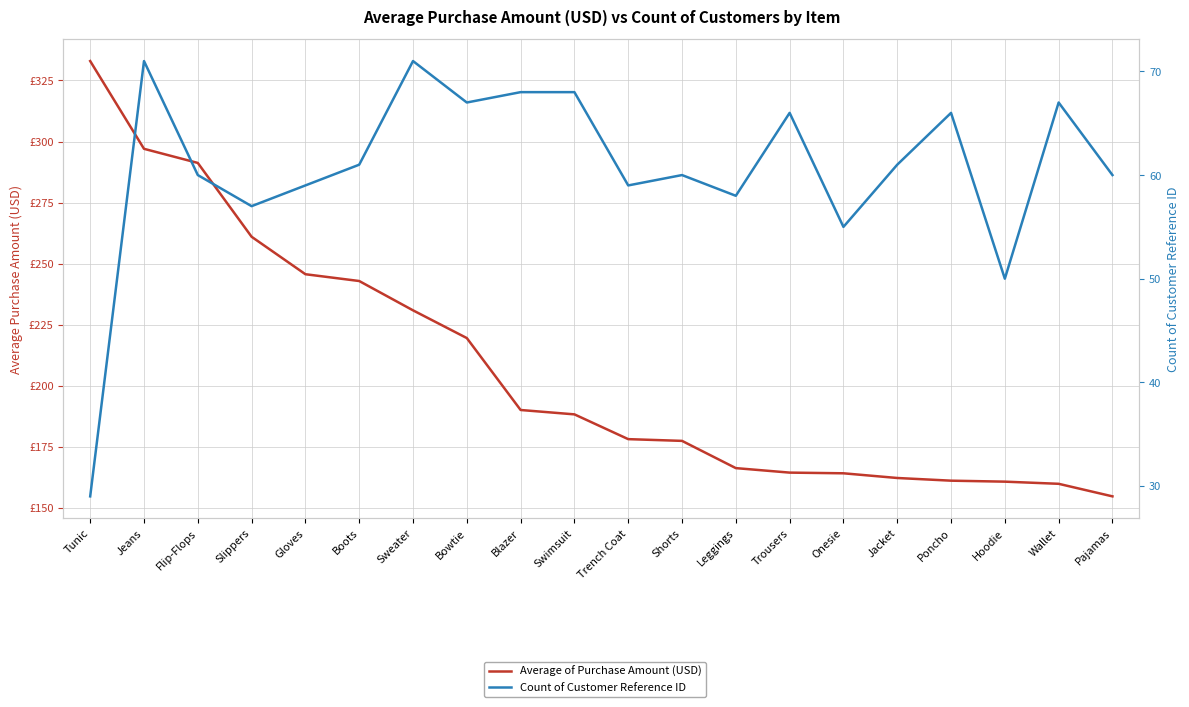

True or false: Average of Purchase Amount (USD) has more than 2 points higher than both neighbors.

False